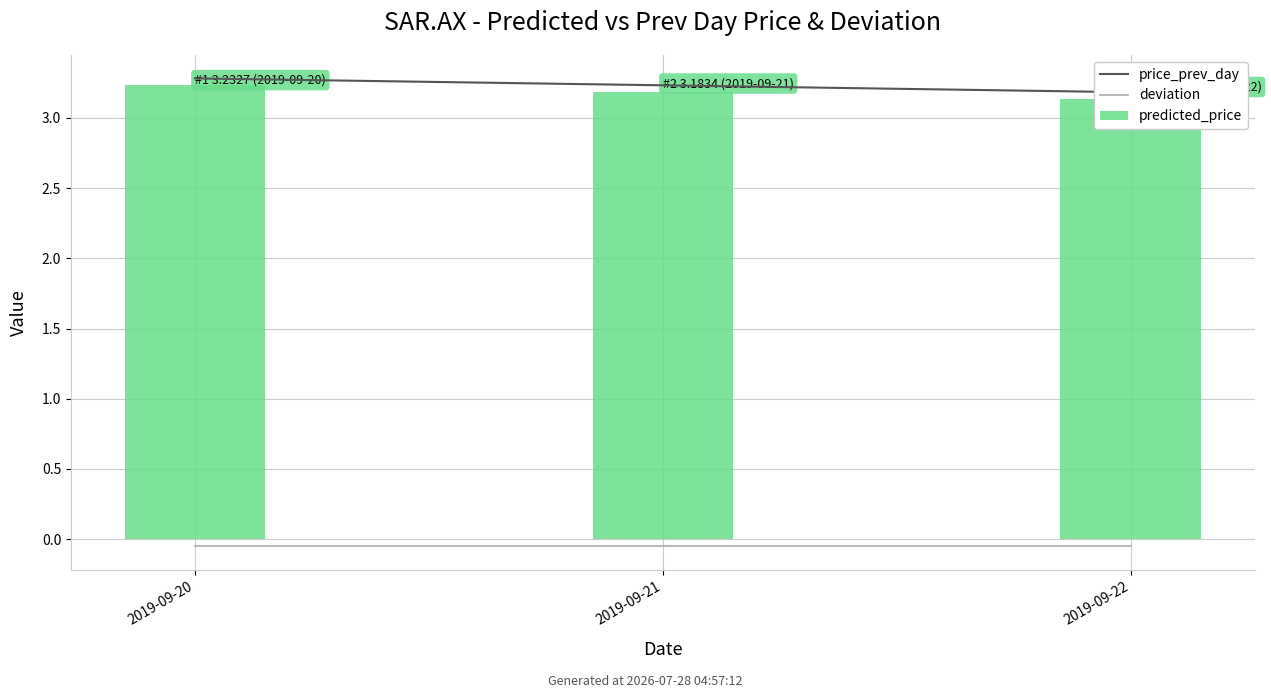

Does the chart contain stacked bars?

No